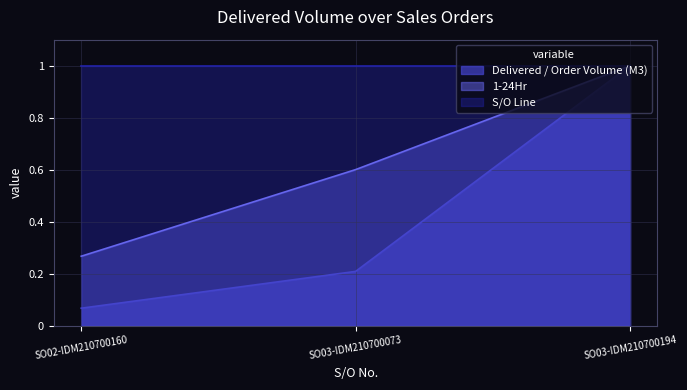

Rank the series by their average value, from lowest to highest.

Delivered / Order Volume (M3), 1-24Hr, S/O Line